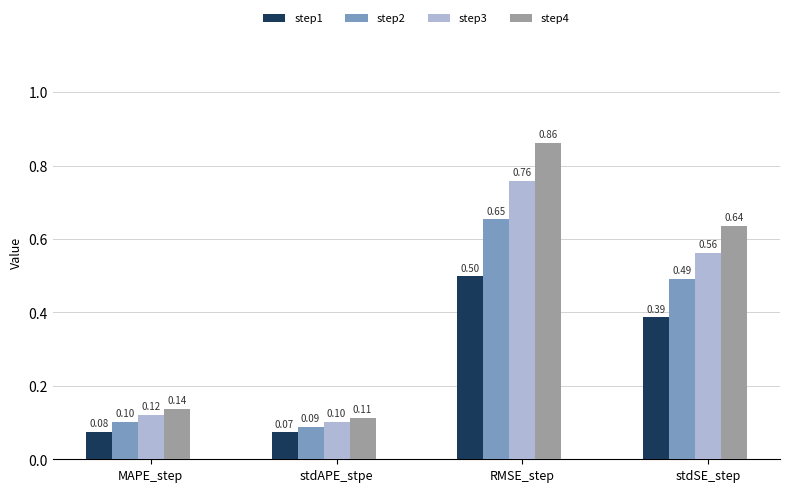

Which series changed the most between stdAPE_stpe and RMSE_step?

step4